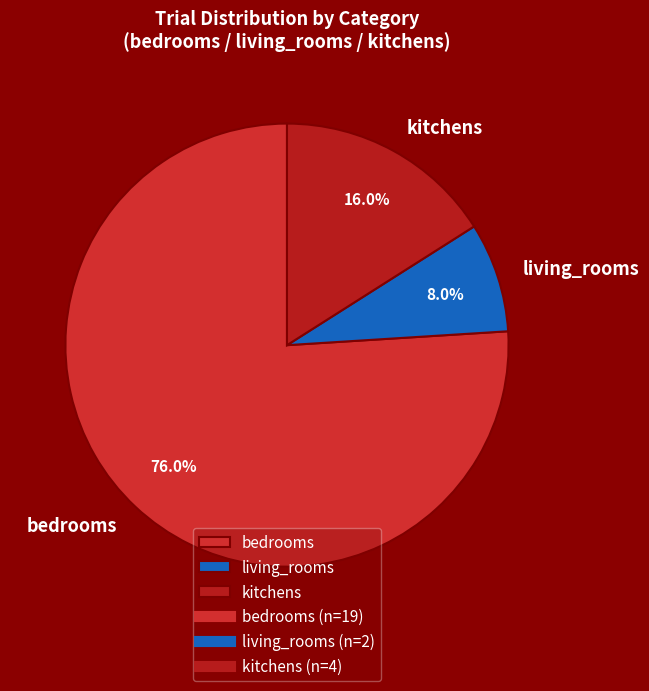

To the nearest percent, what is the average slice percentage?

33%